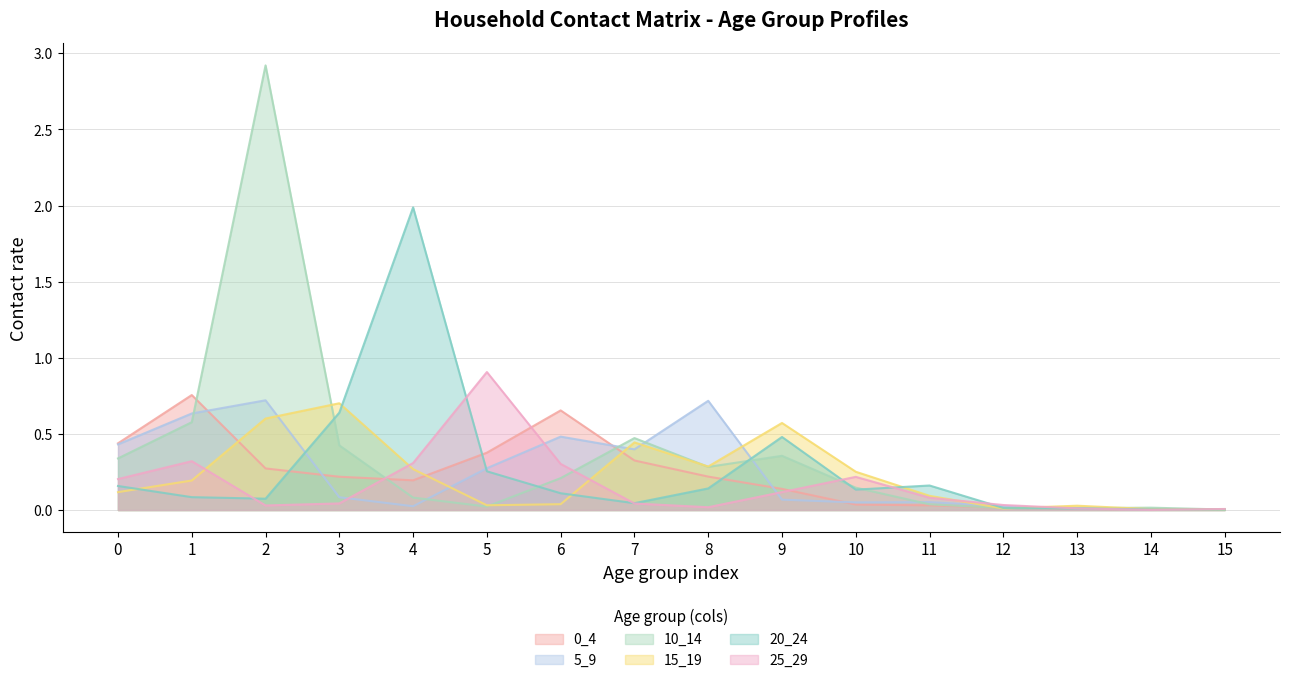

Reading left to right, list all the values displayed in this chart.

0_4: 0.4	0.8	0.3	0.2	0.2	0.4	0.7	0.3	0.2	0.1	0.0	0.0	0.0	0.0	0.0	0.0
5_9: 0.4	0.6	0.7	0.1	0.0	0.3	0.5	0.4	0.7	0.1	0.0	0.1	0.0	0.0	0.0	0.0
10_14: 0.3	0.6	2.9	0.4	0.1	0.0	0.2	0.5	0.3	0.4	0.1	0.0	0.0	0.0	0.0	0.0
15_19: 0.1	0.2	0.6	0.7	0.3	0.0	0.0	0.4	0.3	0.6	0.3	0.1	0.0	0.0	0.0	0.0
20_24: 0.2	0.1	0.1	0.6	2.0	0.3	0.1	0.0	0.1	0.5	0.1	0.2	0.0	0.0	0.0	0.0
25_29: 0.2	0.3	0.0	0.0	0.3	0.9	0.3	0.0	0.0	0.1	0.2	0.1	0.0	0.0	0.0	0.0